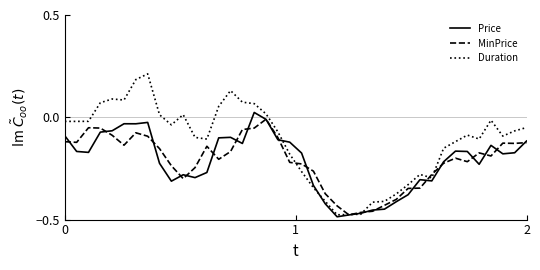

Which series has the largest range (max minus min)?

Duration